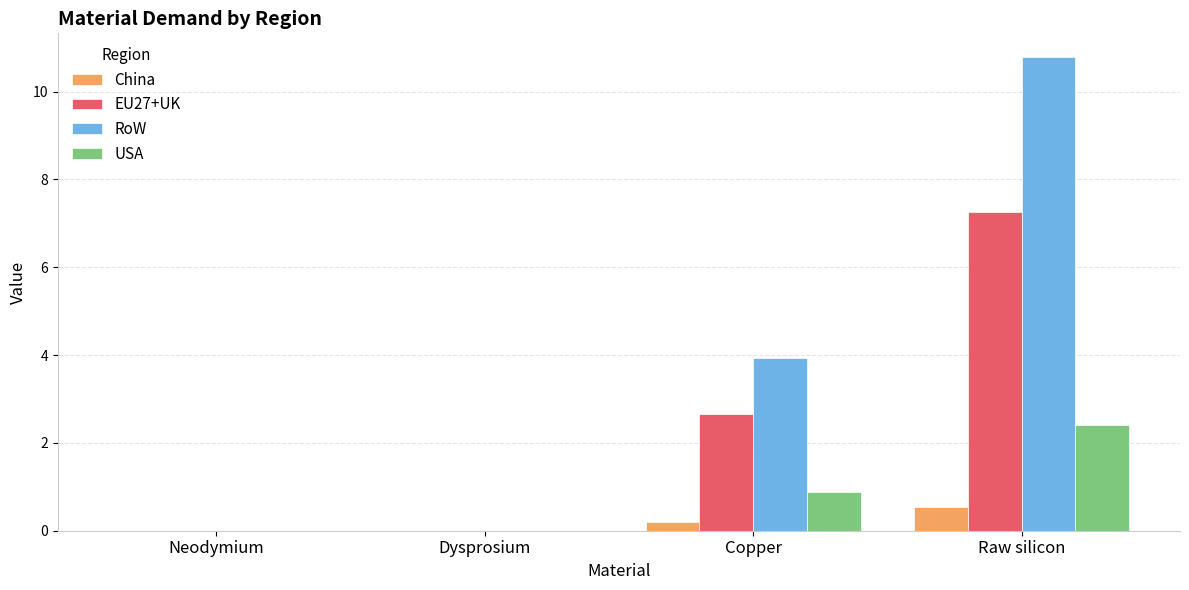

How many distinct data groups are displayed?

4